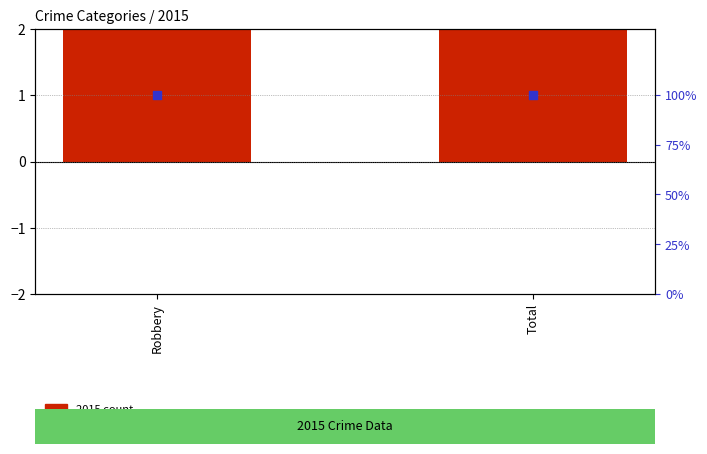

Which series contains the highest Y value?

percentile rank within the sample